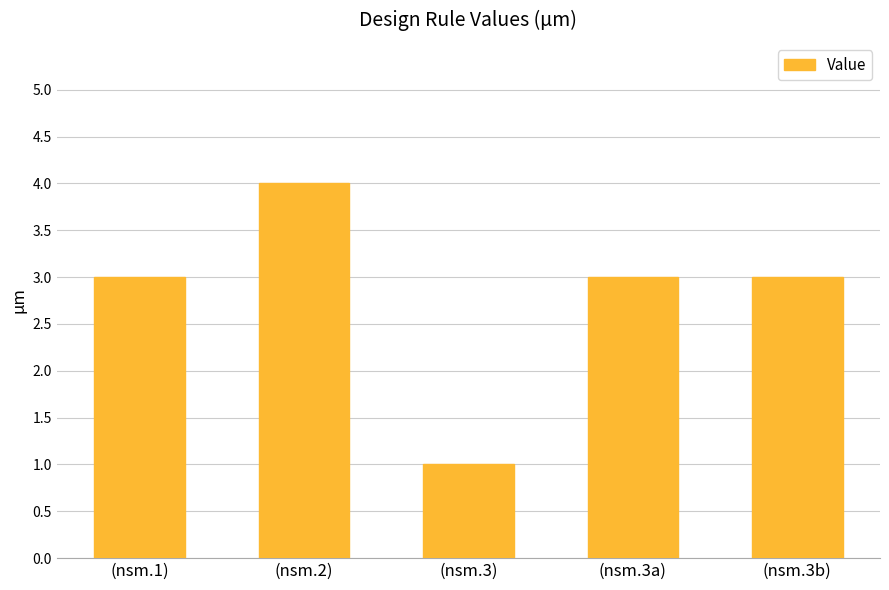

What is the label of the 1st bar from the left?

(nsm.1)